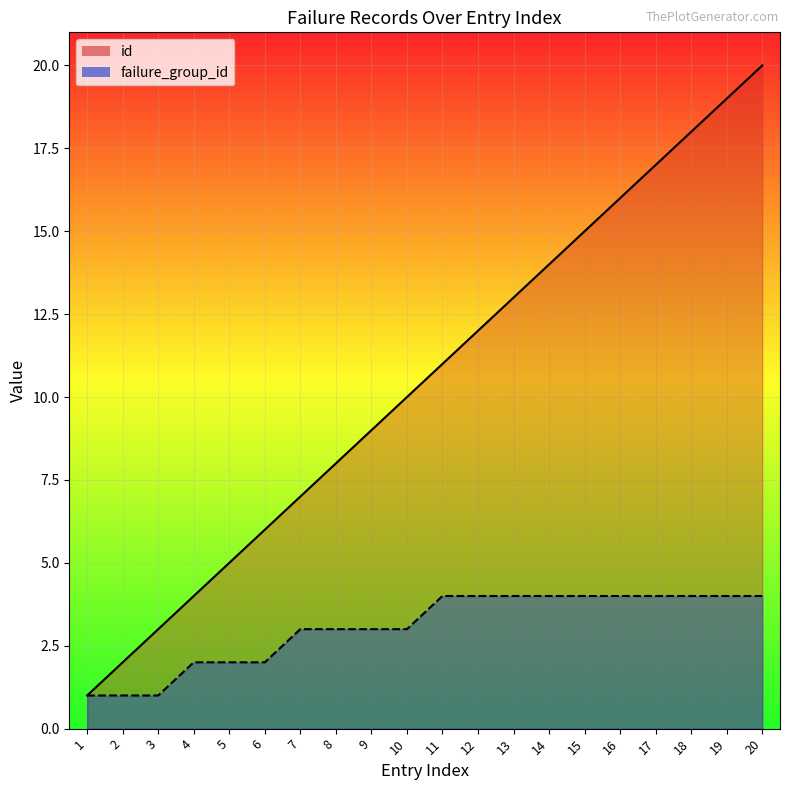

Count the number of data series in this chart.

2